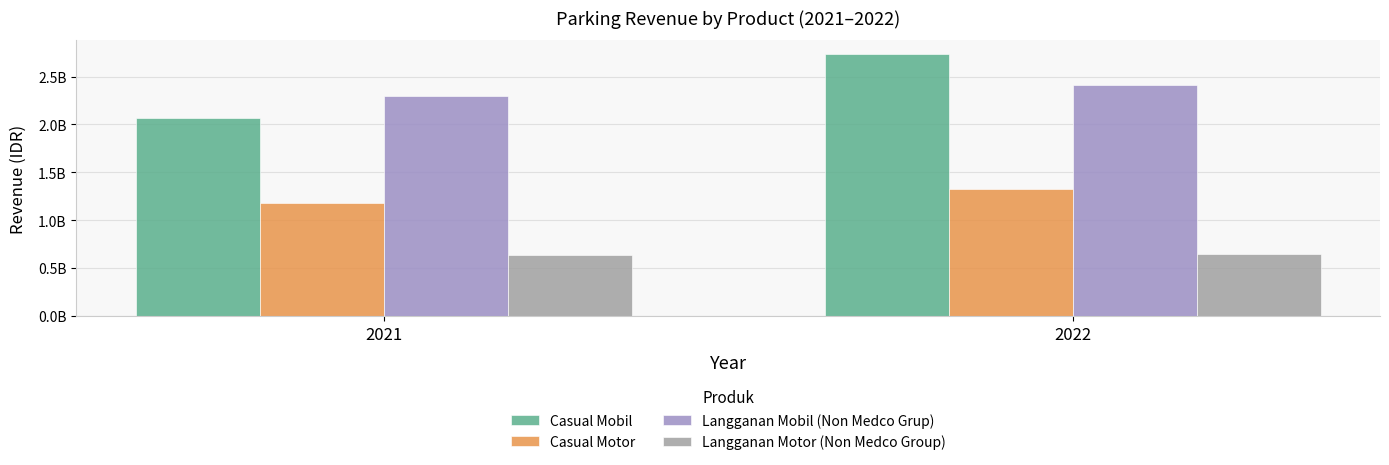

Does the chart contain any negative values?

No